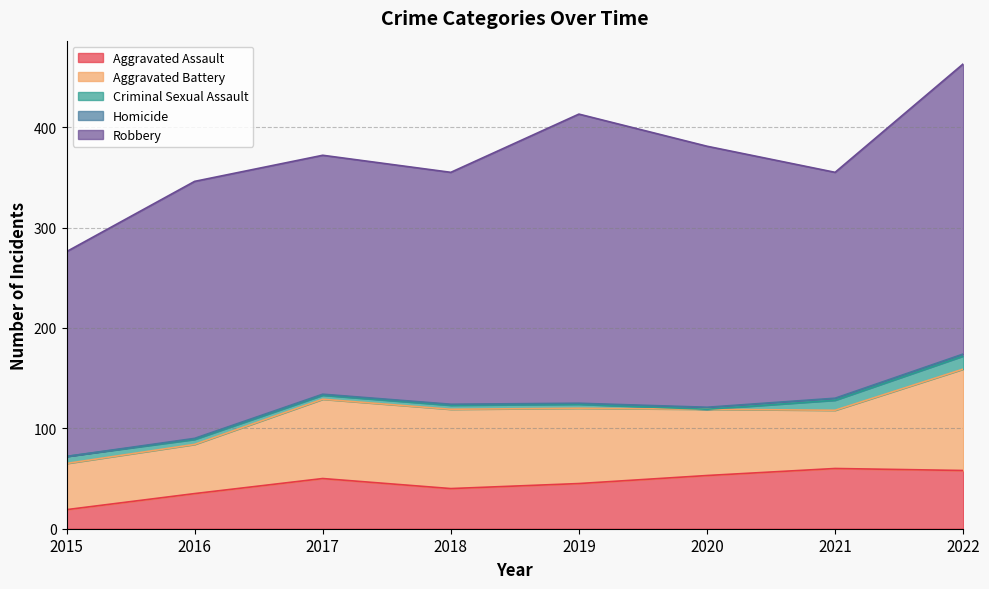

What is the highest value of the Aggravated Battery series?

101